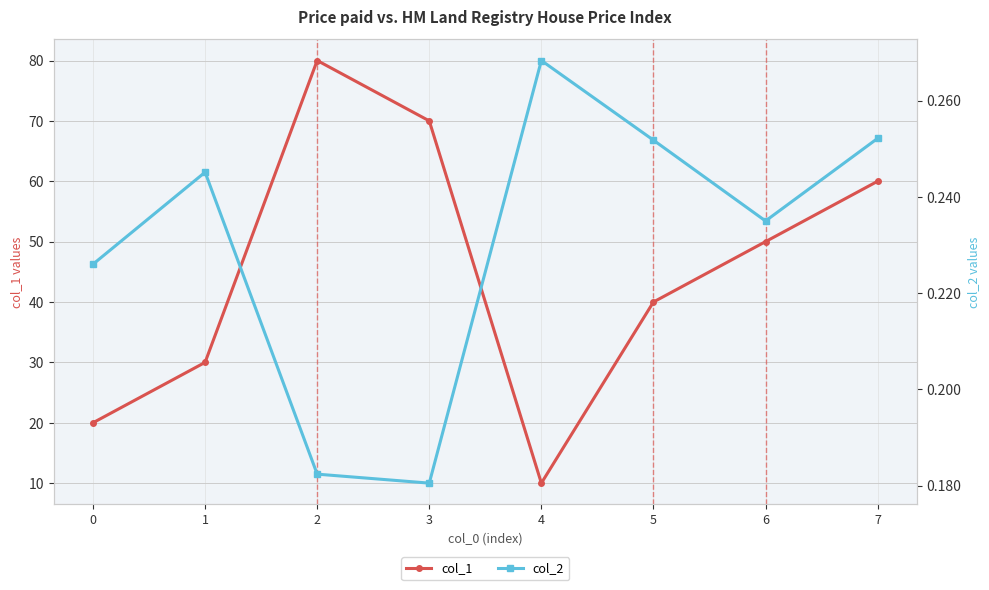

True or false: col_2 and col_1 cross at least once.

False